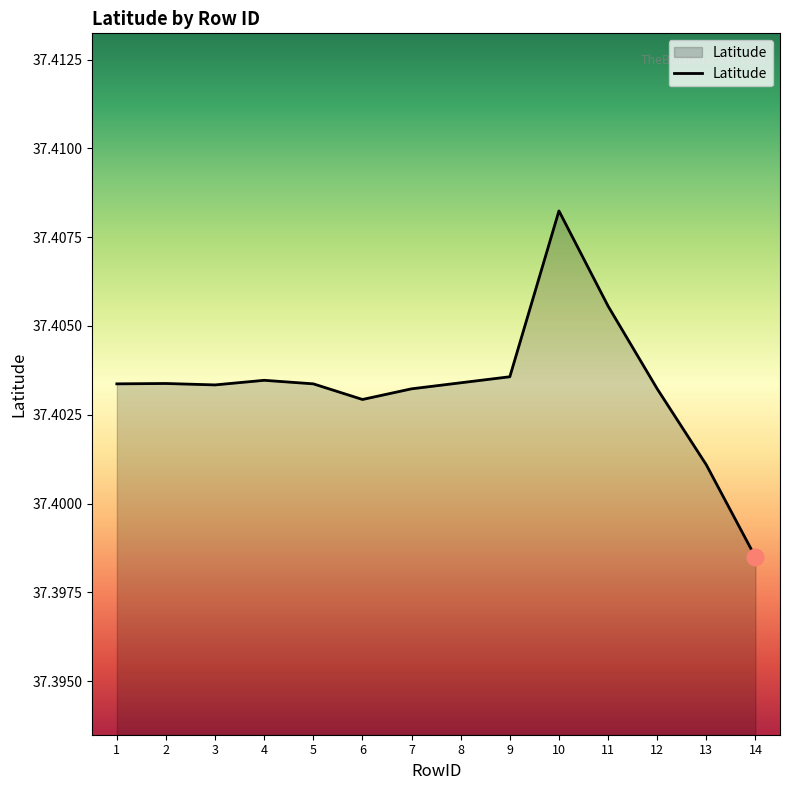

Is it true that the value at 10 is 49.2?

False